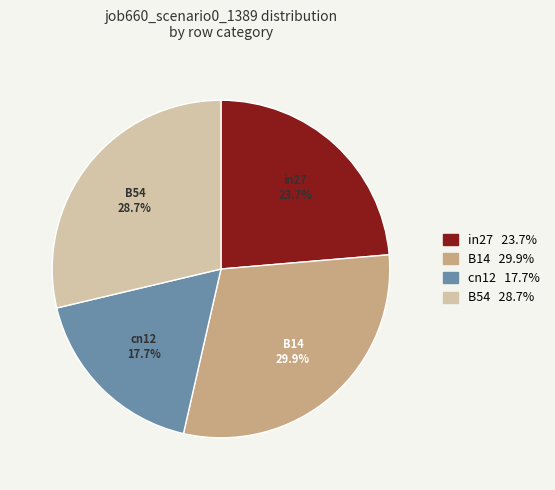

How much of the chart is everything except in27?

76.3%